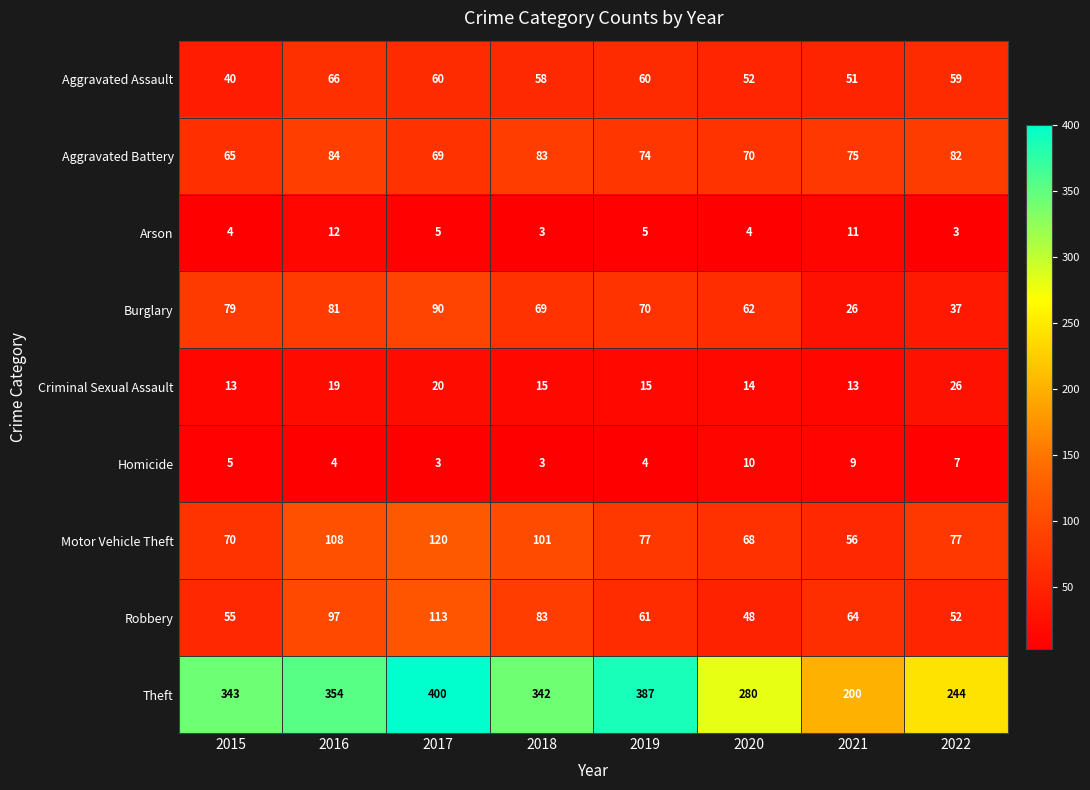

Which series has the largest total across all categories?

Theft